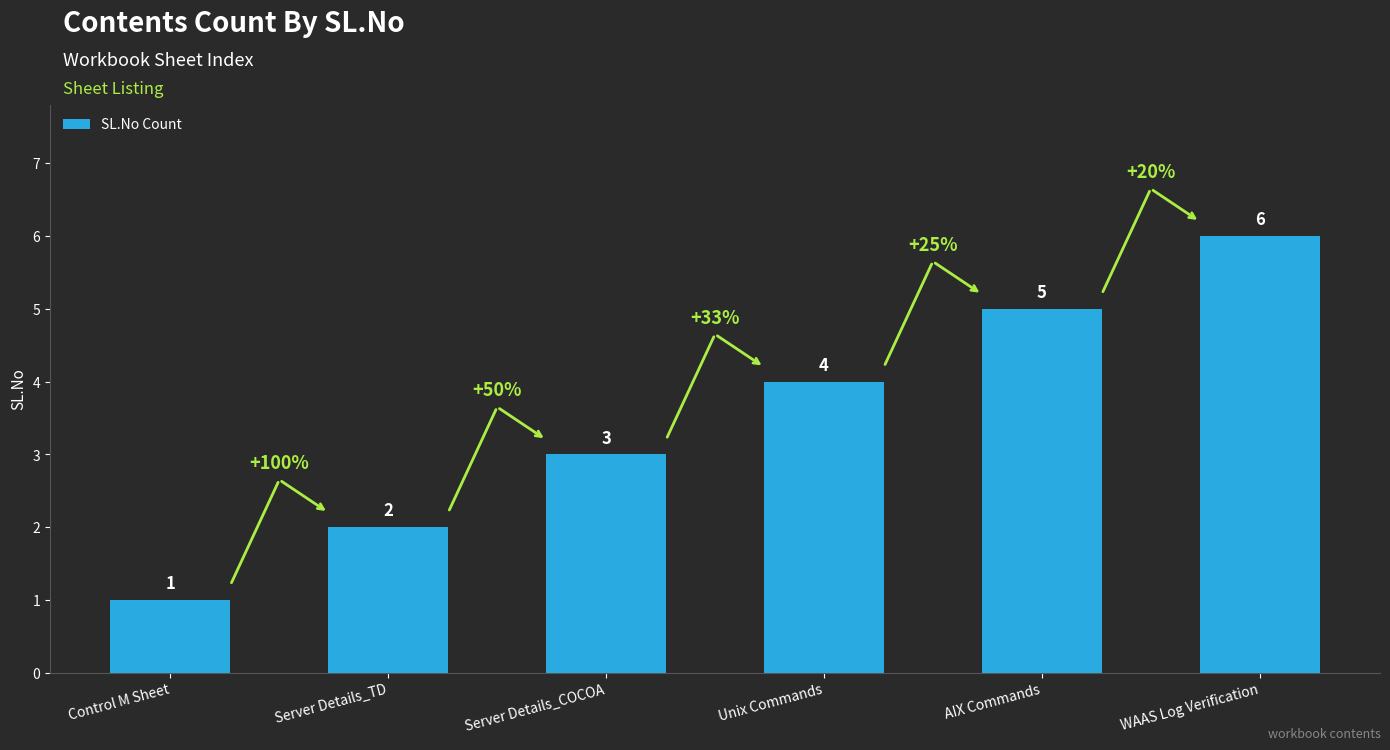

Between Server Details_TD and AIX Commands, which is larger?

AIX Commands